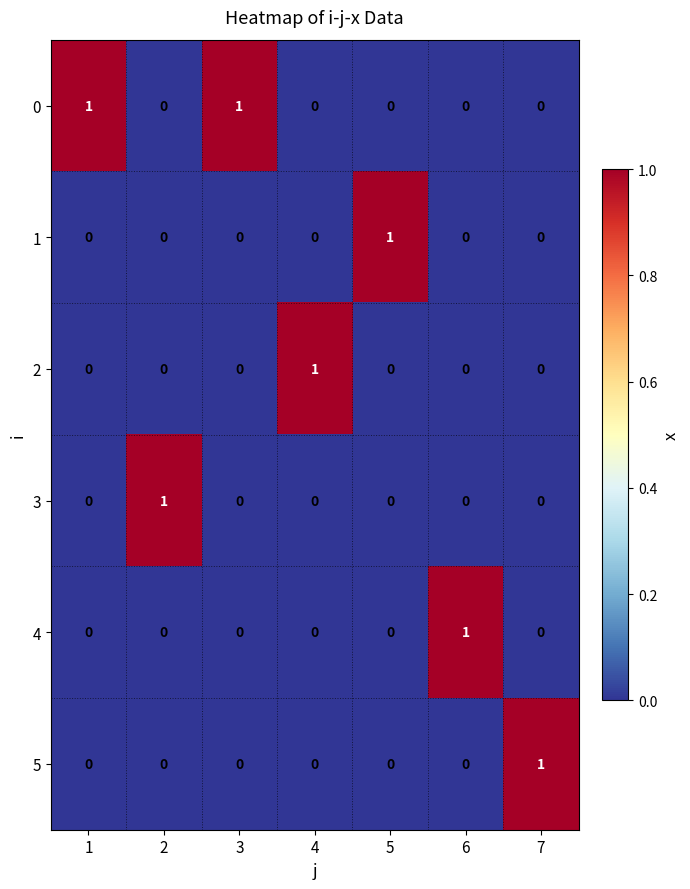

How many series are shown in this chart?

6